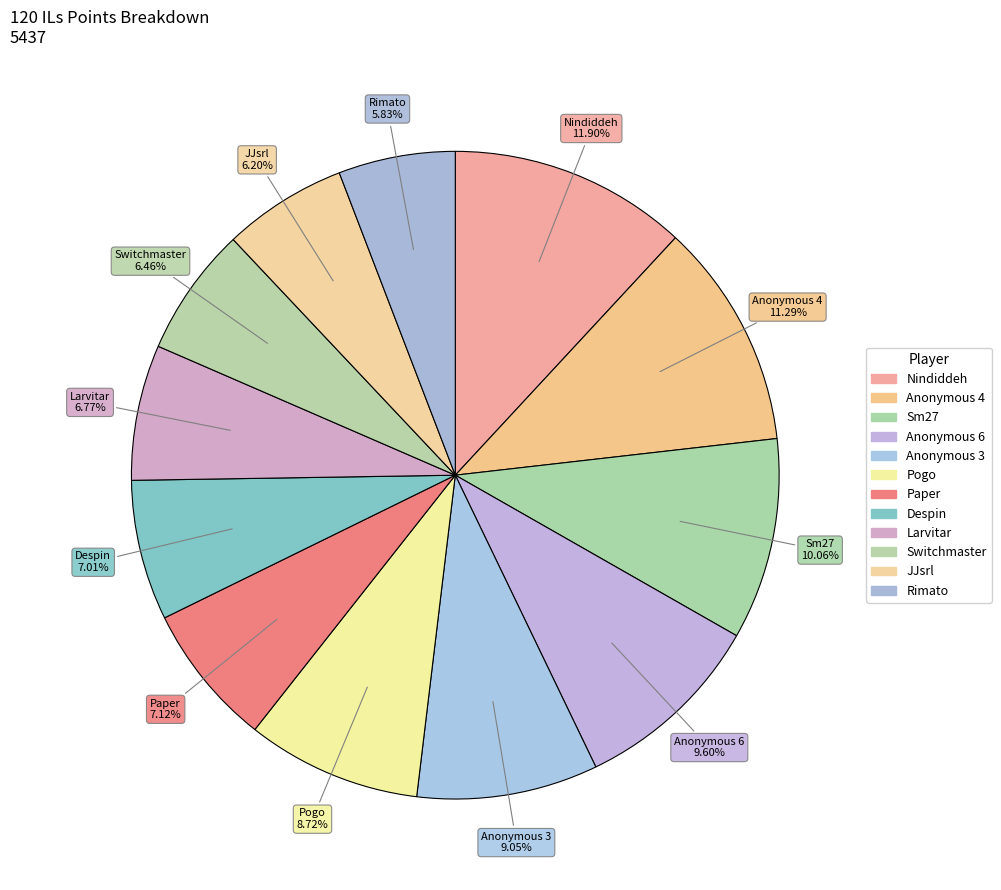

Count the number of slices in the pie.

12